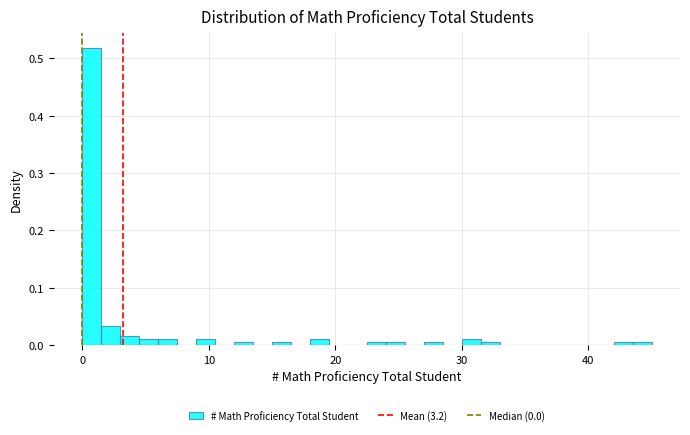

Read against the x-axis, roughly where is the centre of the tallest bar?

1